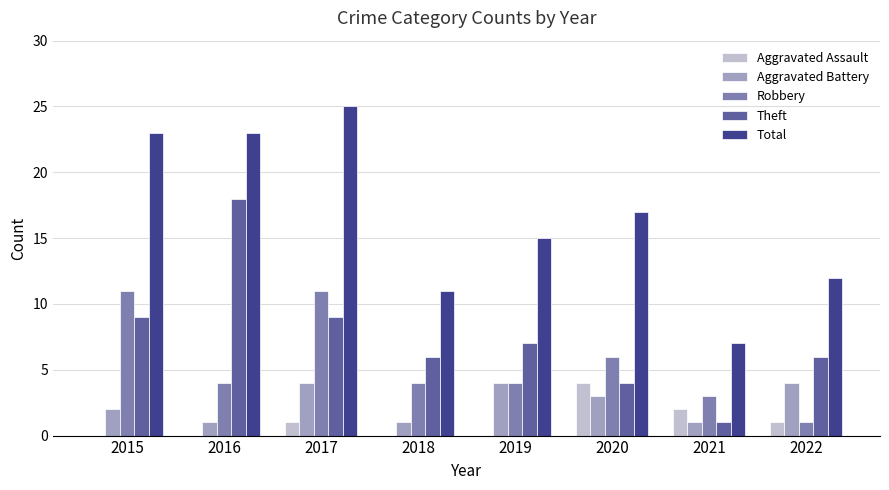

What is the total value across all series at 2020?

34